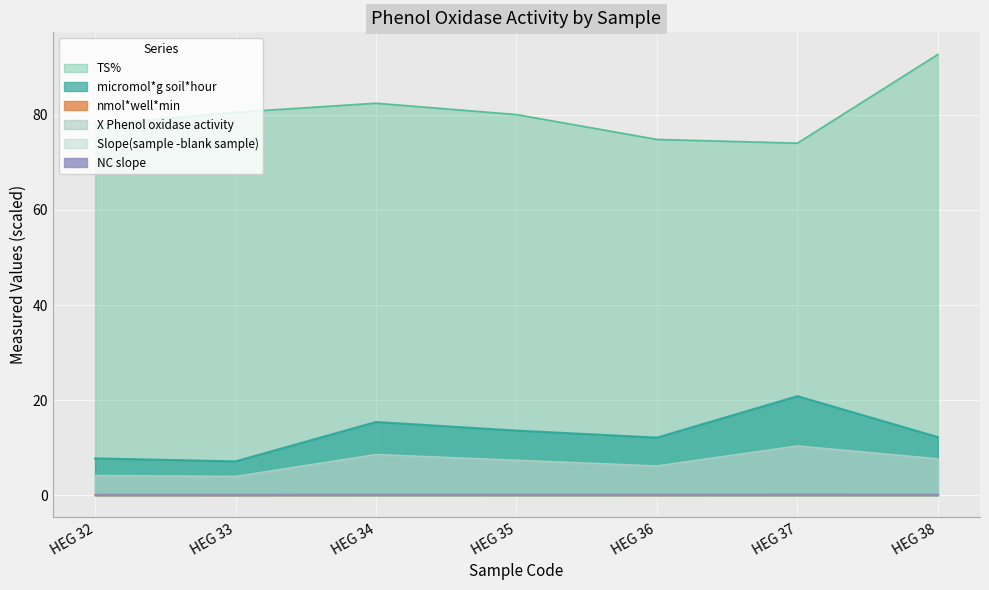

Does the chart display data point markers on the line(s)?

No